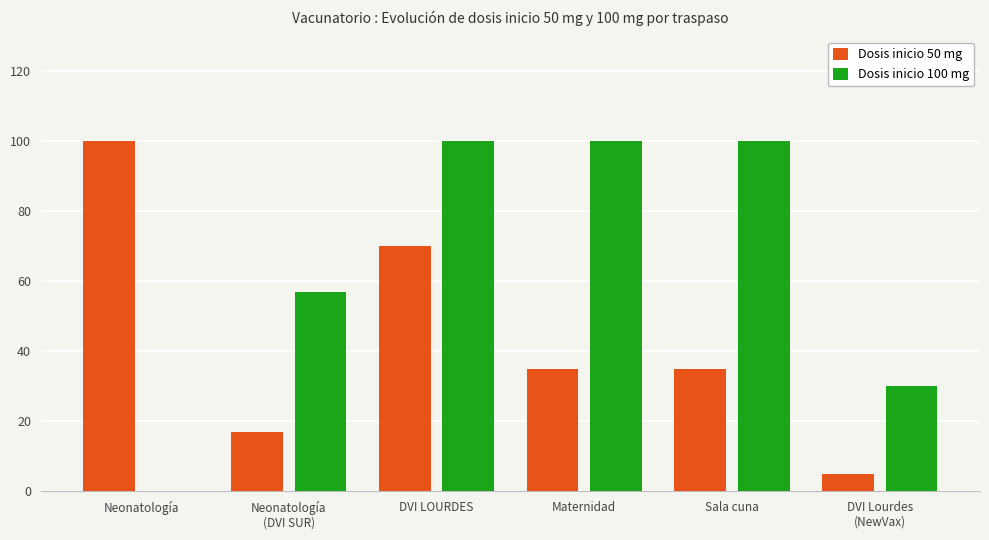

How many categories are shown in the chart?

6